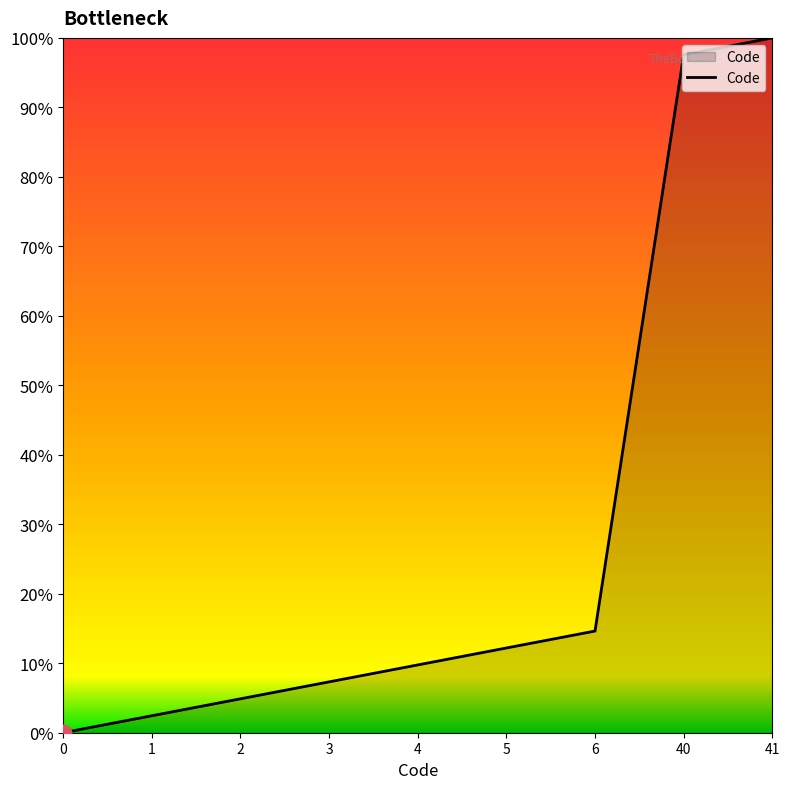

The chart shows a value of 4.4 at 5. True or false?

False